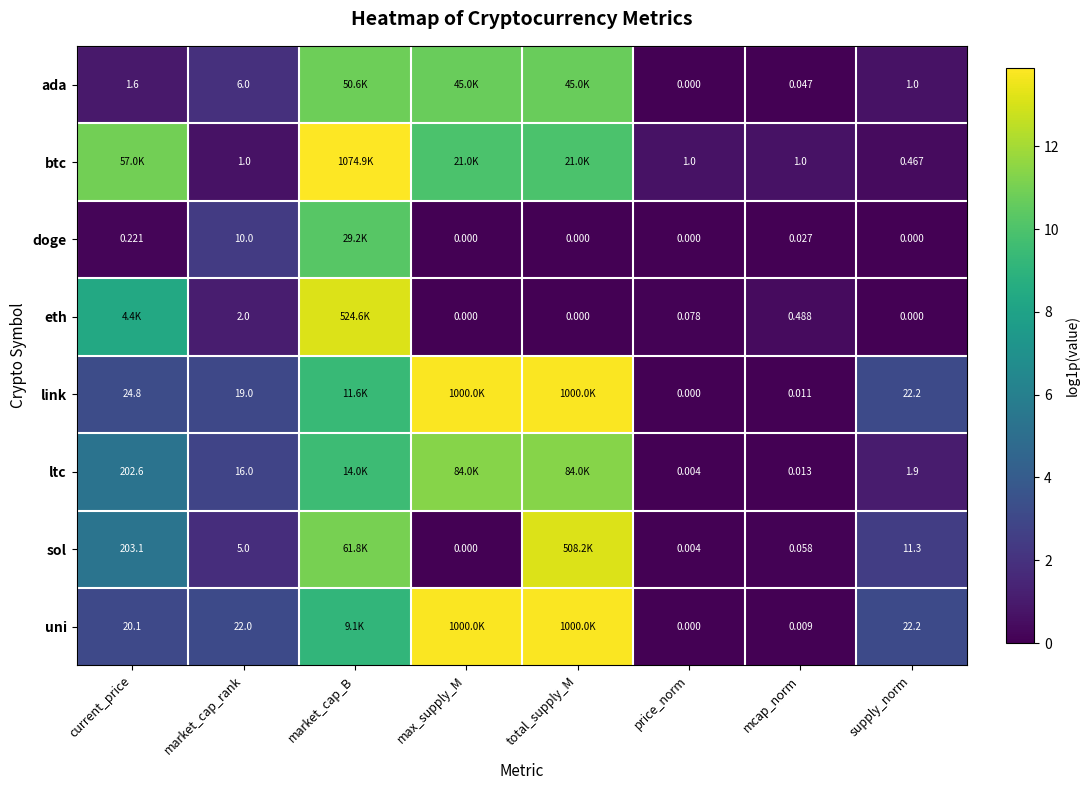

How many categories are shown in the chart?

8